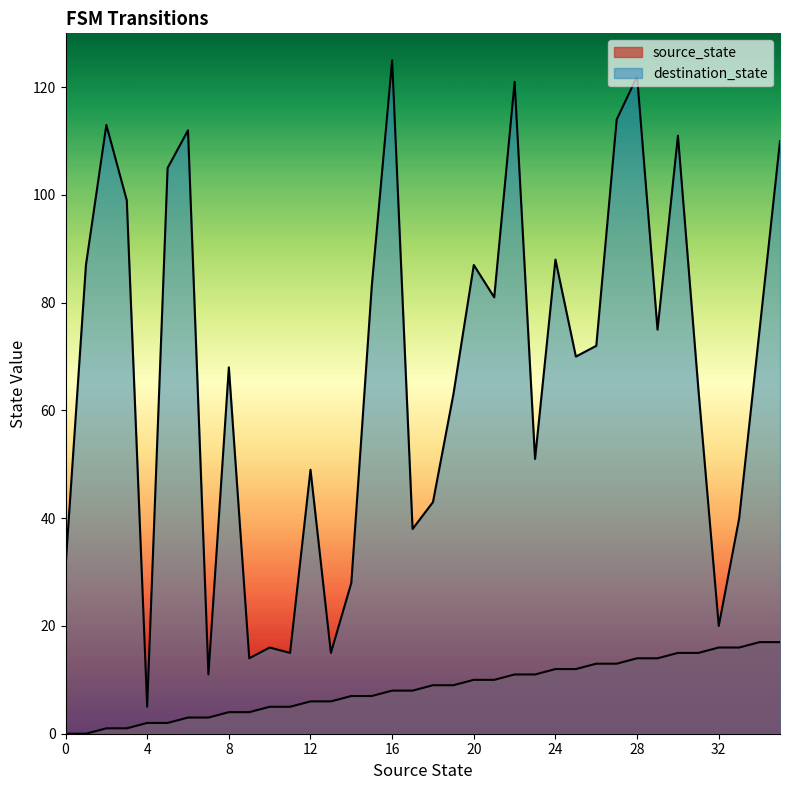

The destination_state series shows 55 at 33. True or false?

False